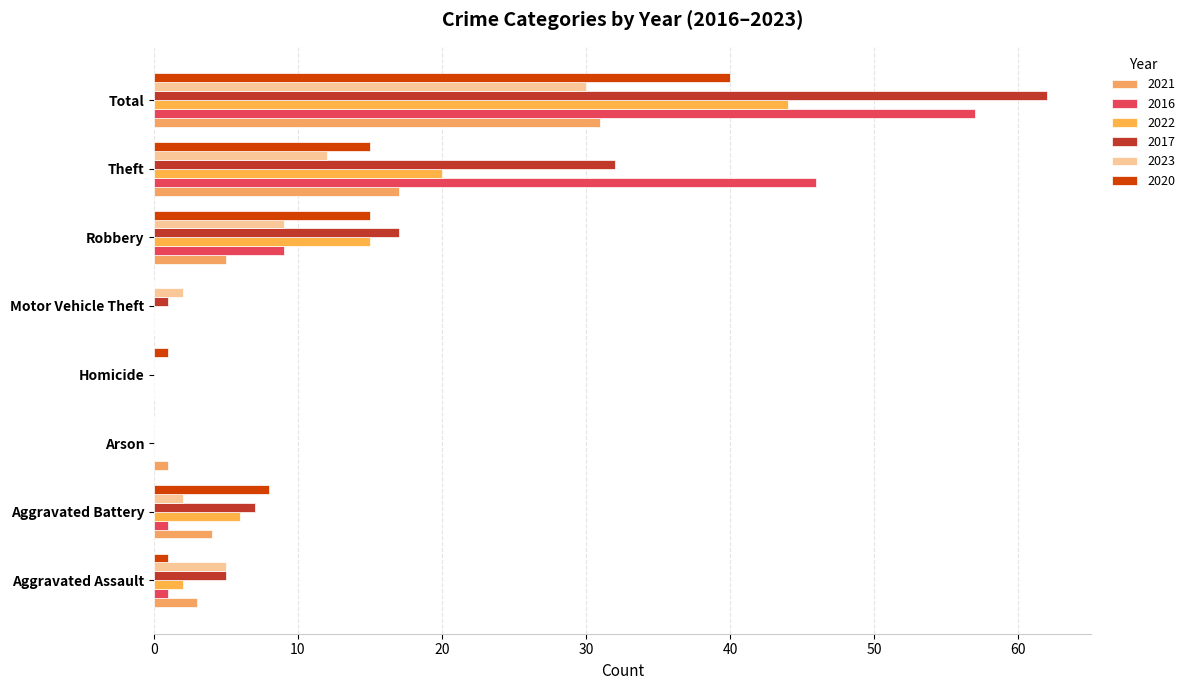

Where does the 2017 series first go above 7?

Robbery